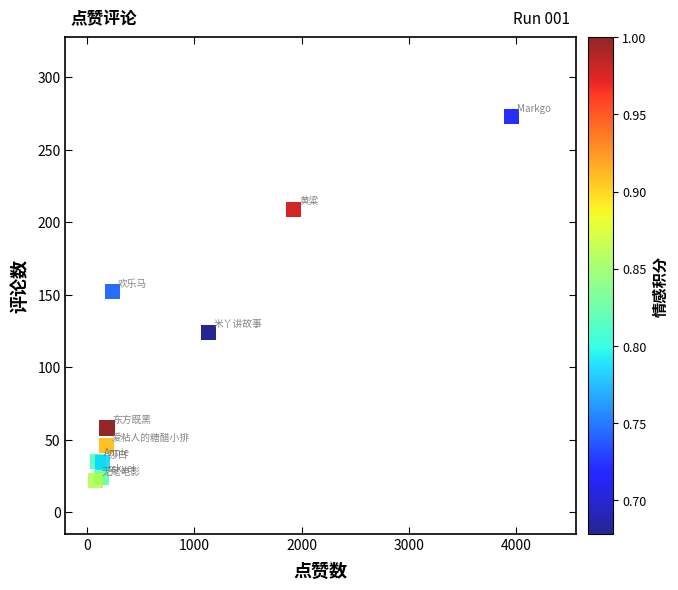

What Y value in the scatter plot is closest to 147?

152